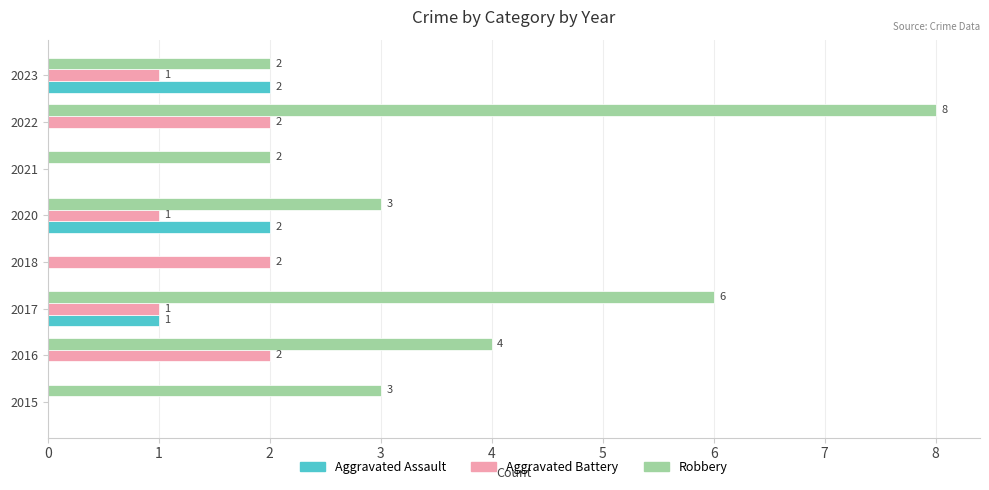

What is the sum of all Robbery values?

28